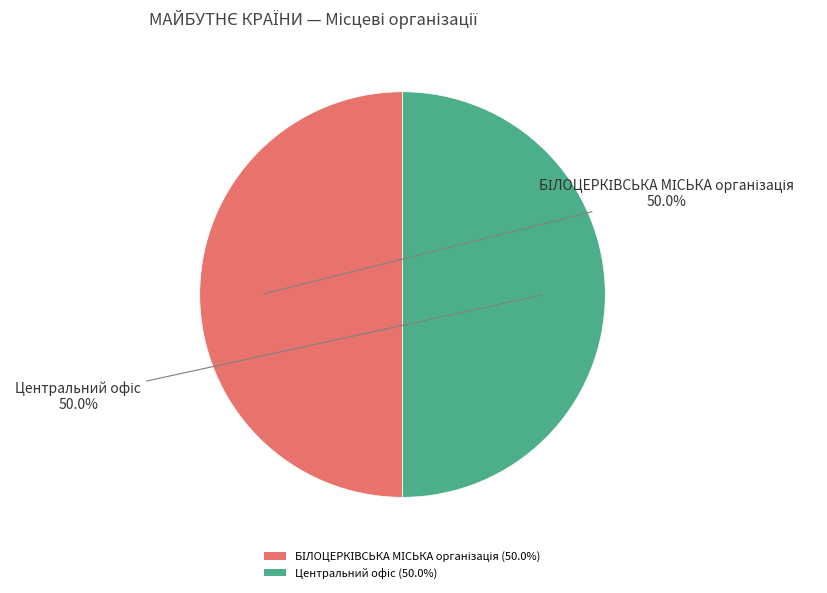

Is the sum of Центральний офіс and БІЛОЦЕРКІВСЬКА МІСЬКА організація greater than half?

Yes